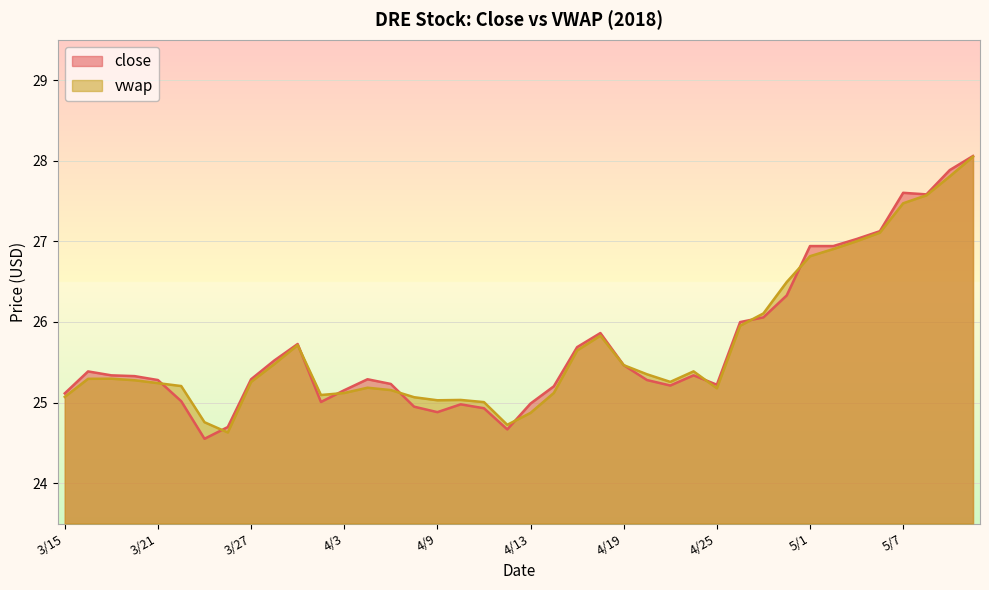

How many lines are shown in the chart?

2